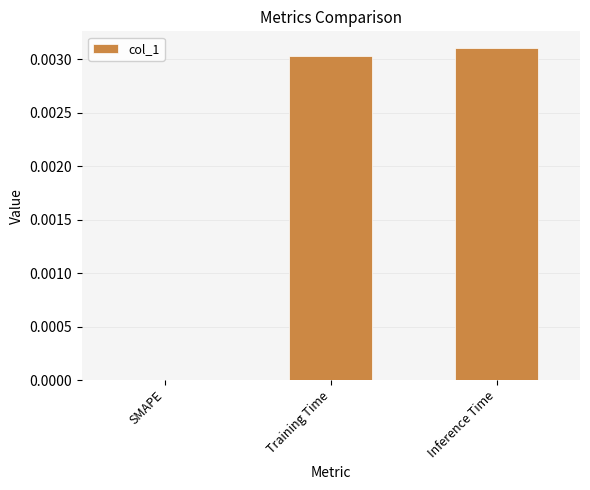

Which category has the highest value across all series?

Inference Time